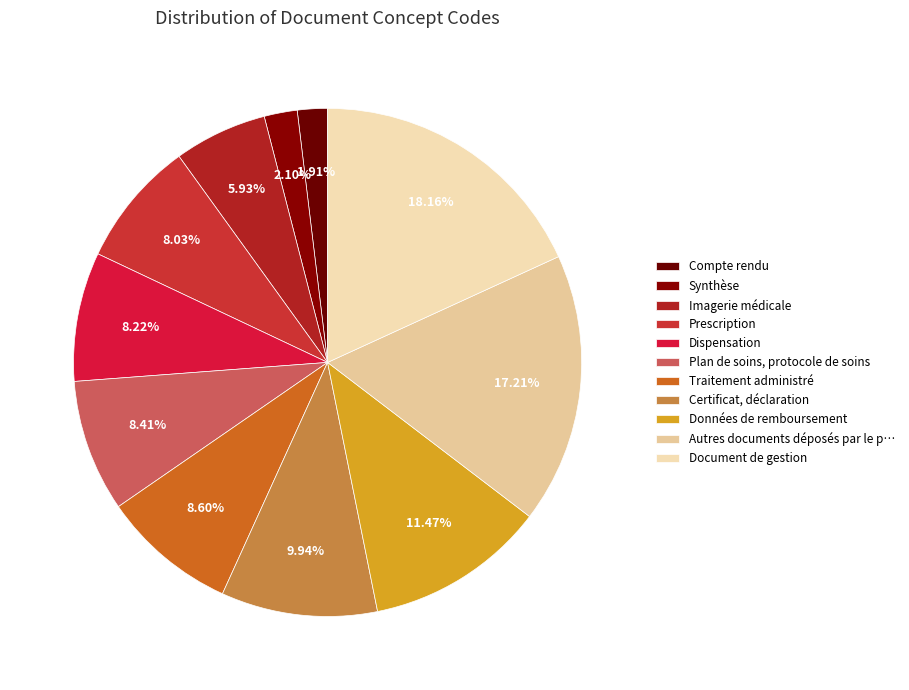

To the nearest percent, what is the average slice percentage?

9%